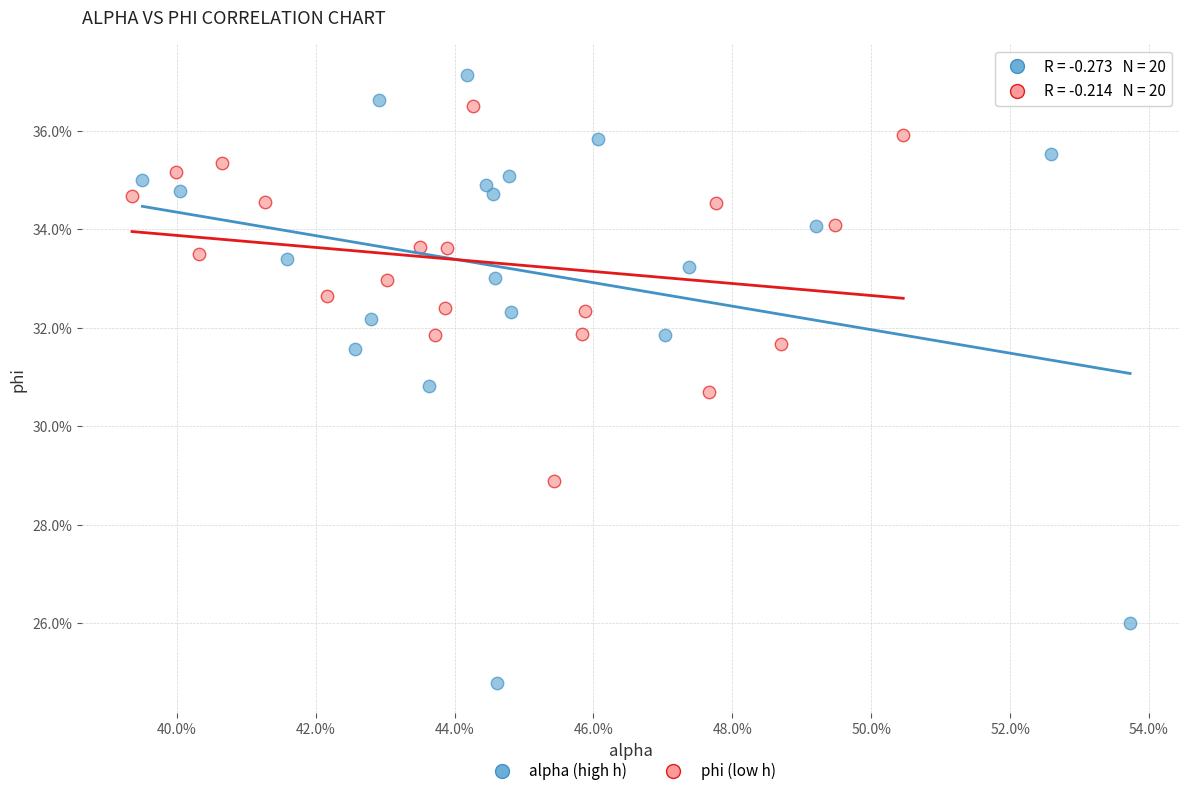

What are all the series names shown in the legend?

alpha (high h), phi (low h)